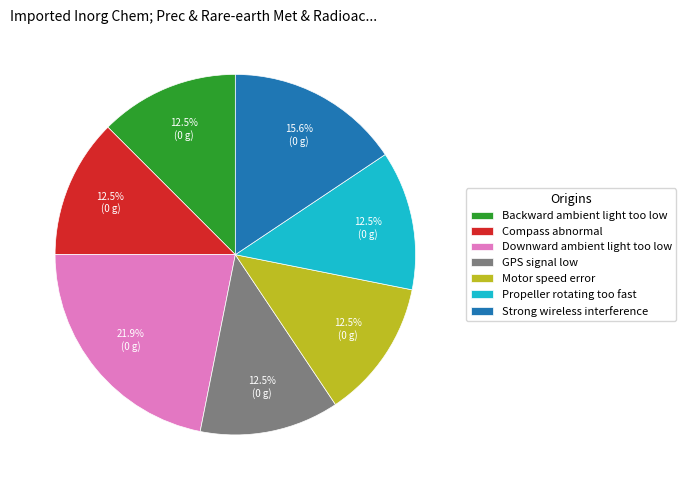

How many segments does this pie chart have?

7